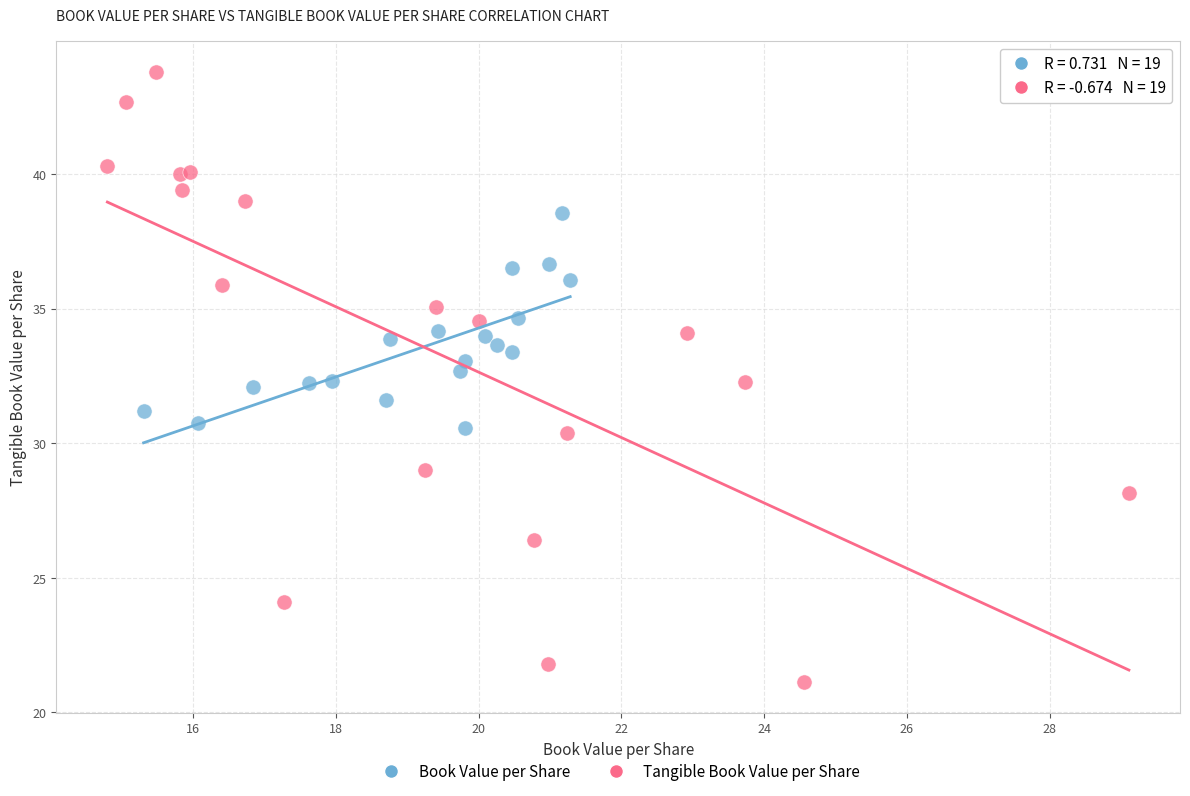

Which series contains the highest Y value?

Tangible Book Value per Share